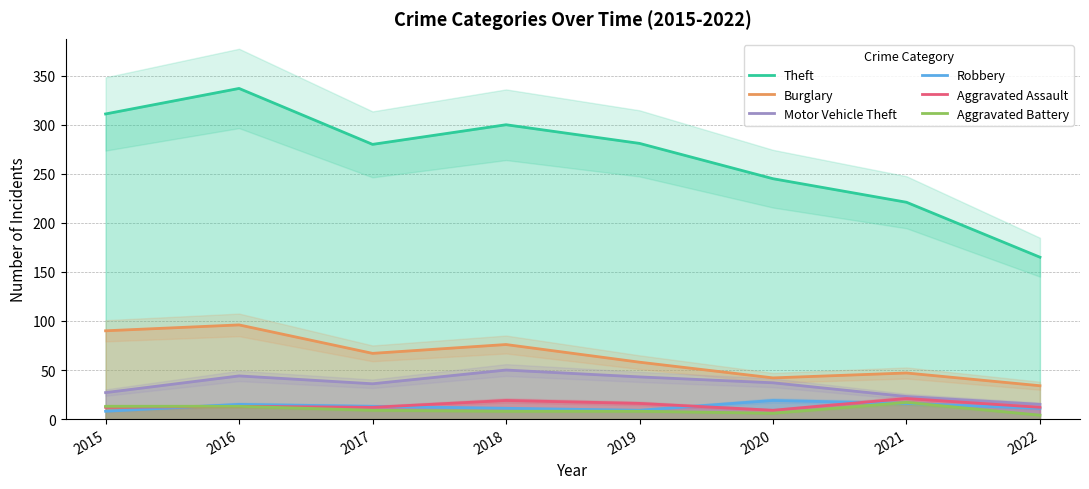

Is it true that Theft equals 337 at 2016?

True